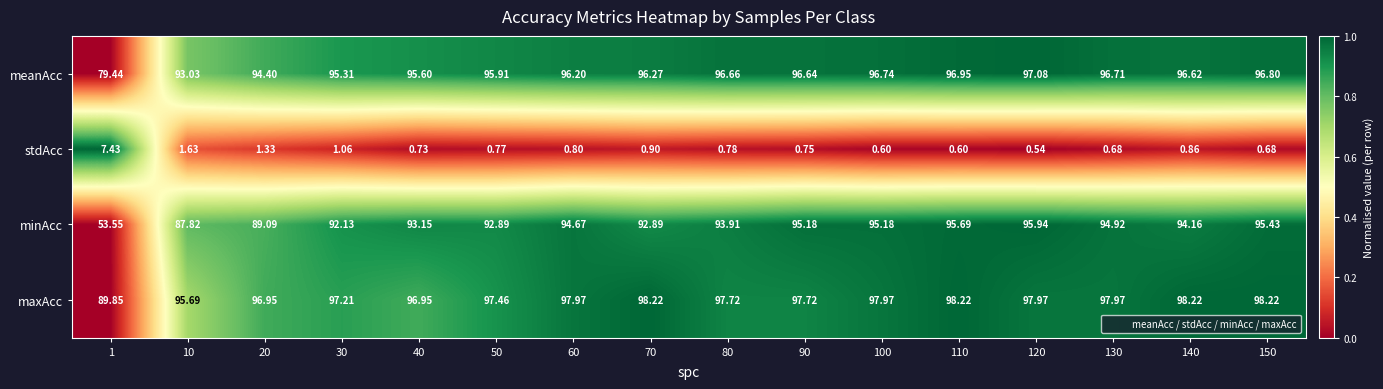

Rank the series at 1 from lowest to highest value.

stdAcc, minAcc, meanAcc, maxAcc